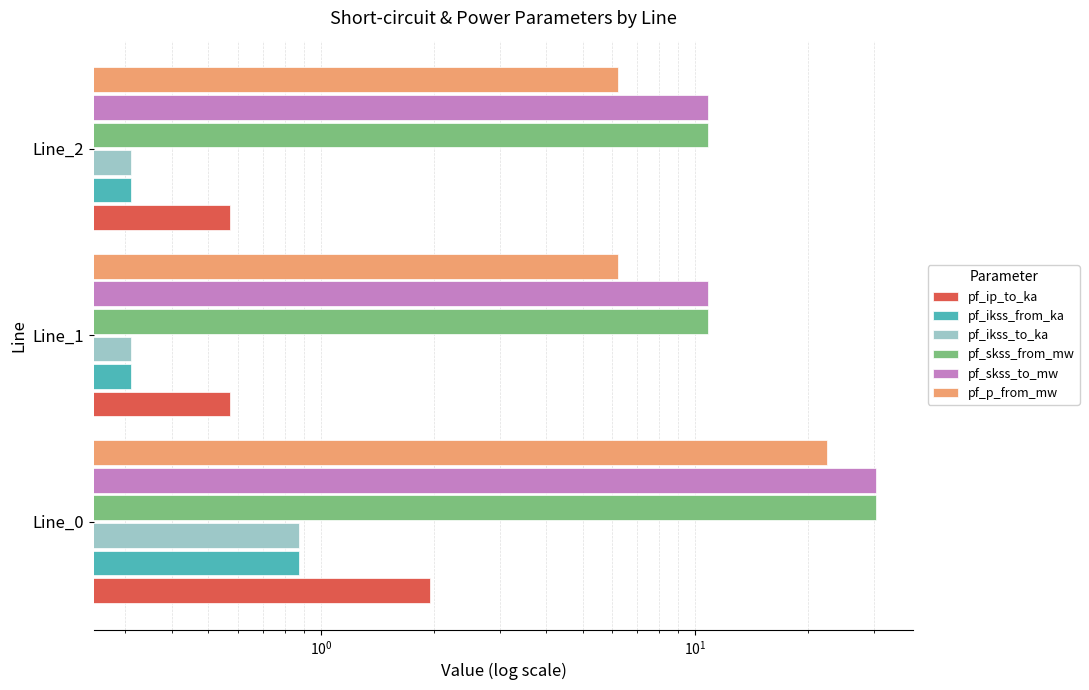

Rank the series at Line_2 from highest to lowest value.

pf_skss_from_mw, pf_skss_to_mw, pf_p_from_mw, pf_ip_to_ka, pf_ikss_from_ka, pf_ikss_to_ka